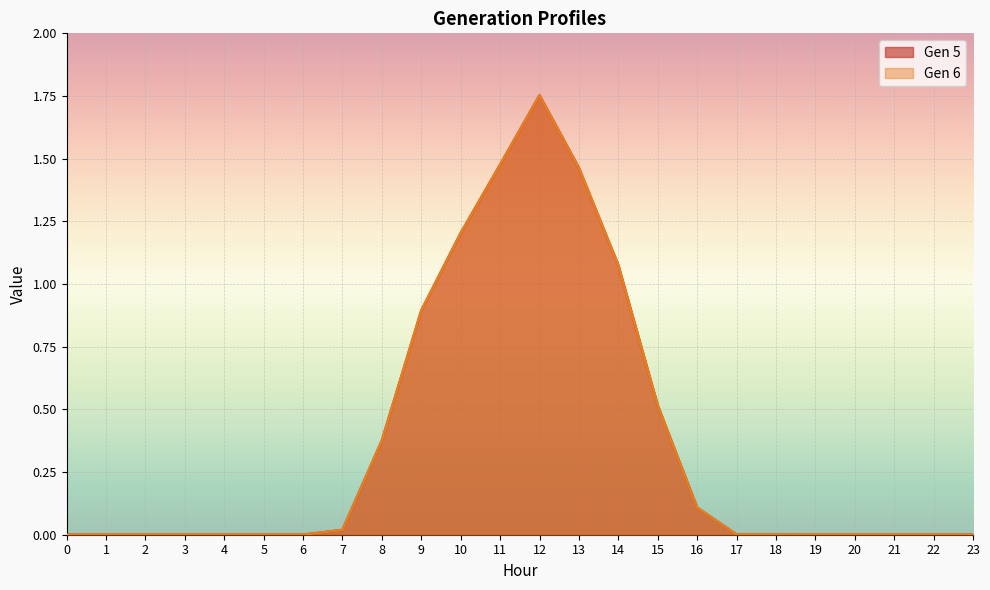

Reading right to left, what are all the values shown in this chart?

Gen 5: 23=0.0	22=0.0	21=0.0	20=0.0	19=0.0	18=0.0	17=0.0	16=0.1	15=0.5	14=1.1	13=1.5	12=1.8	11=1.5	10=1.2	9=0.9	8=0.4	7=0.0	6=0.0	5=0.0	4=0.0	3=0.0	2=0.0	1=0.0	0=0.0
Gen 6: 23=0.0	22=0.0	21=0.0	20=0.0	19=0.0	18=0.0	17=0.0	16=0.1	15=0.5	14=1.1	13=1.5	12=1.8	11=1.5	10=1.2	9=0.9	8=0.4	7=0.0	6=0.0	5=0.0	4=0.0	3=0.0	2=0.0	1=0.0	0=0.0